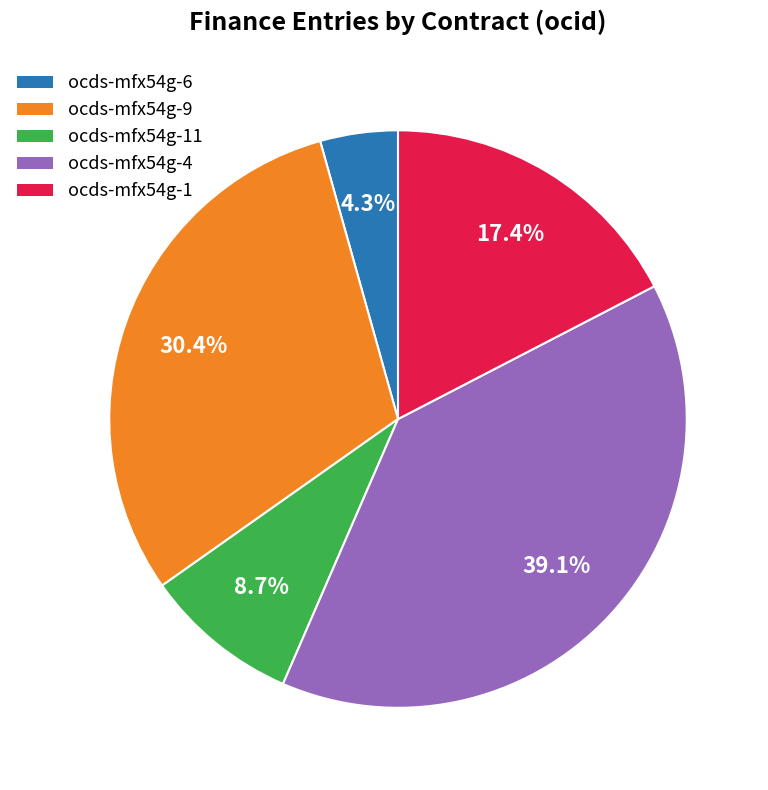

Is there a majority slice in this chart?

No